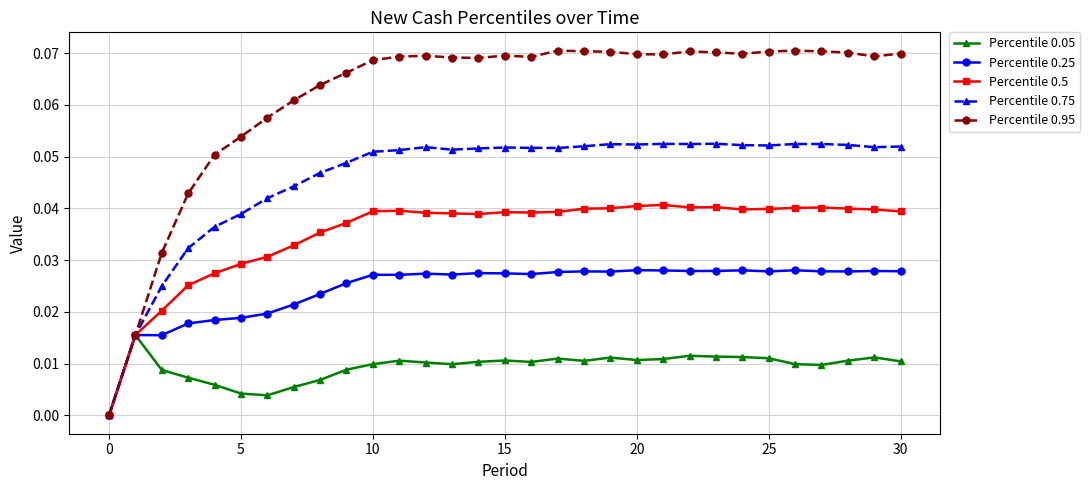

Which series has the largest range (max minus min)?

Percentile 0.95